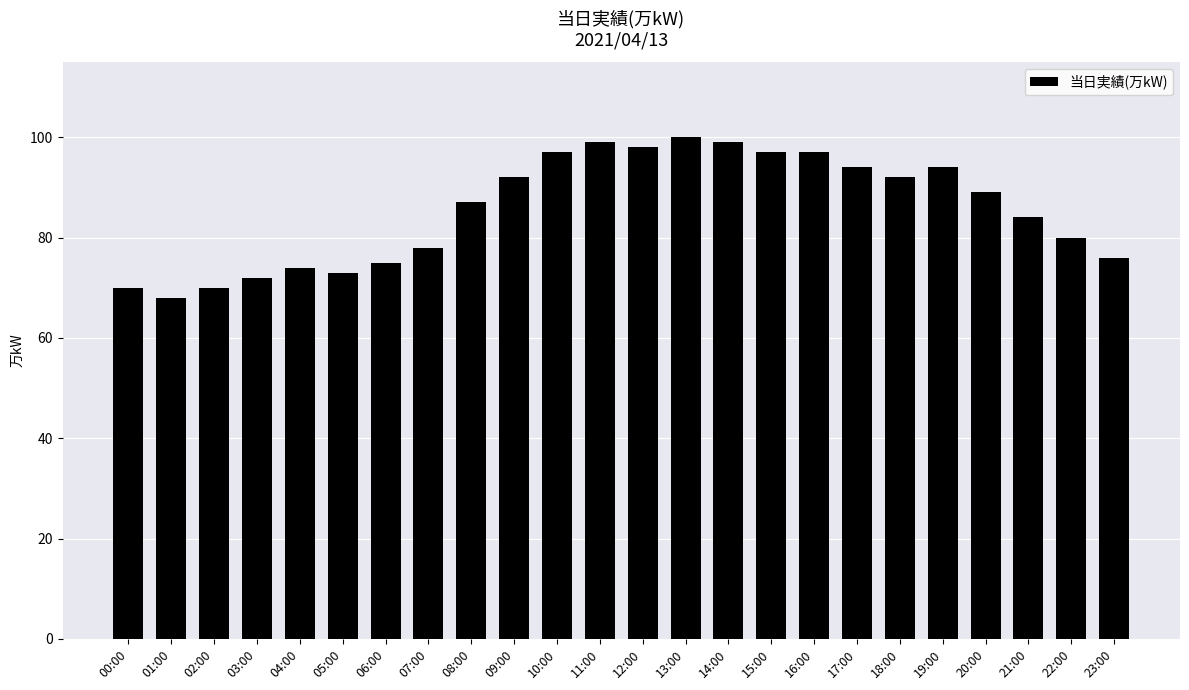

What is the smallest value displayed?

68